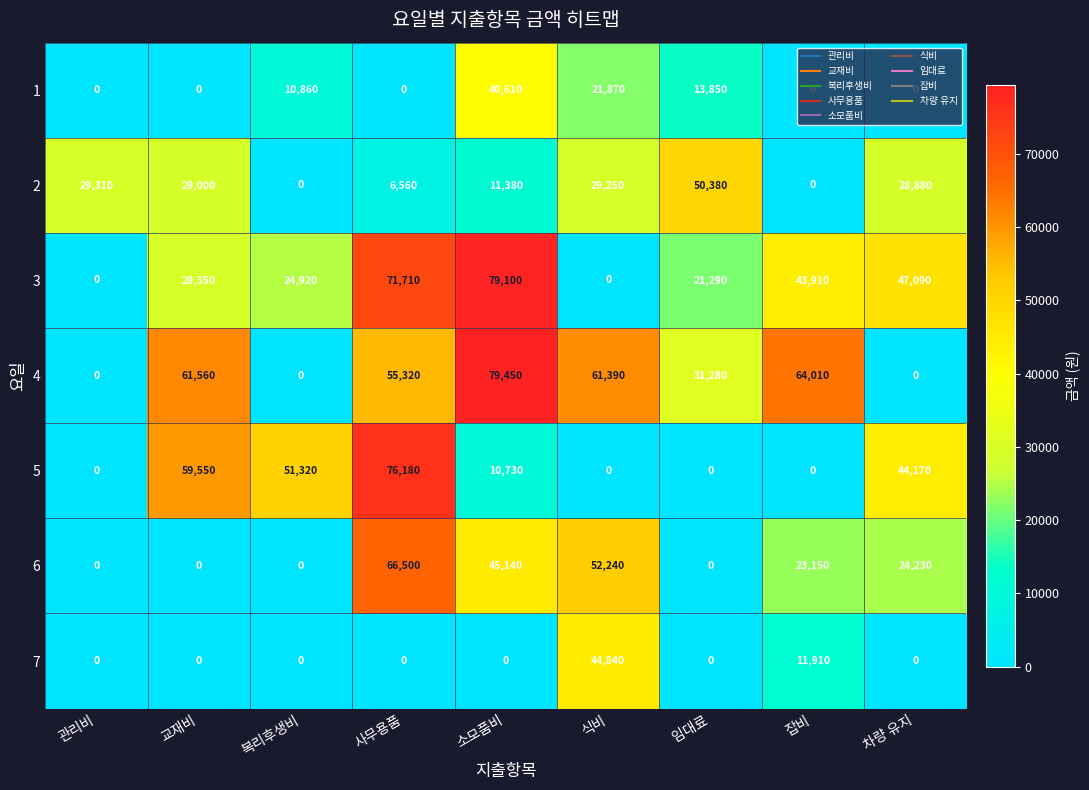

What is the greatest value displayed?

79450